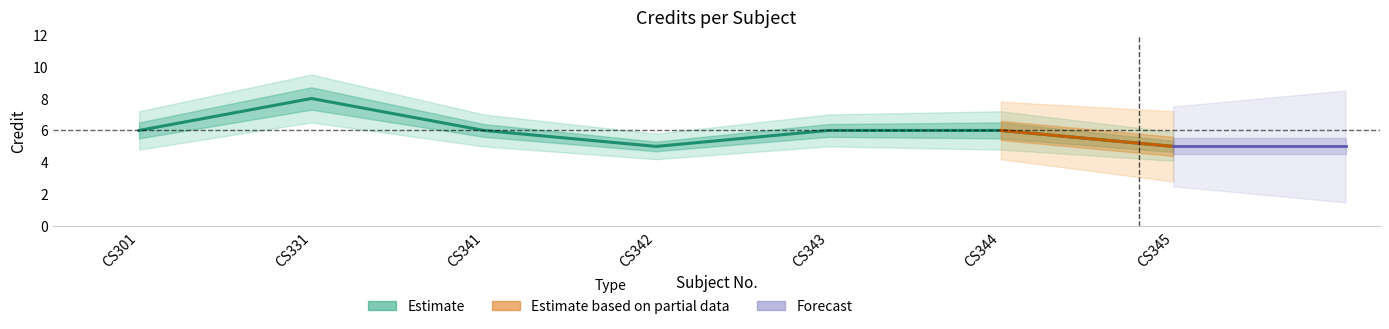

At which category does the chart reach its peak across all series?

CS331